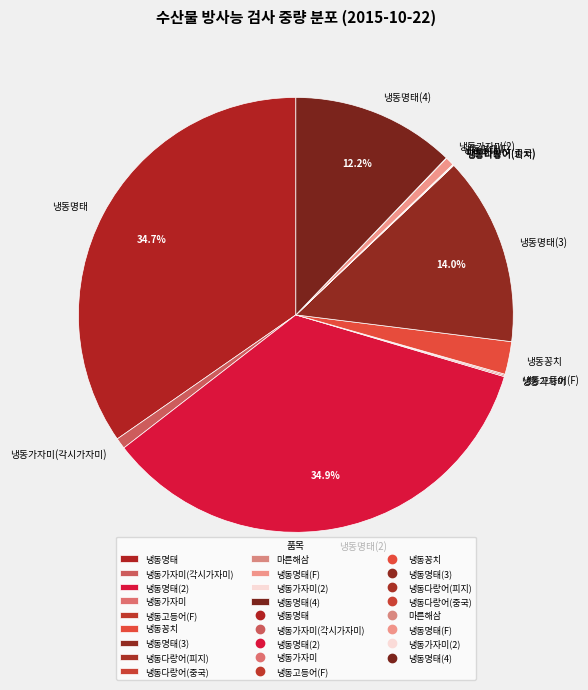

Approximately how many times larger is the value at 냉동명태(4) compared to 냉동명태(2)?

0.3